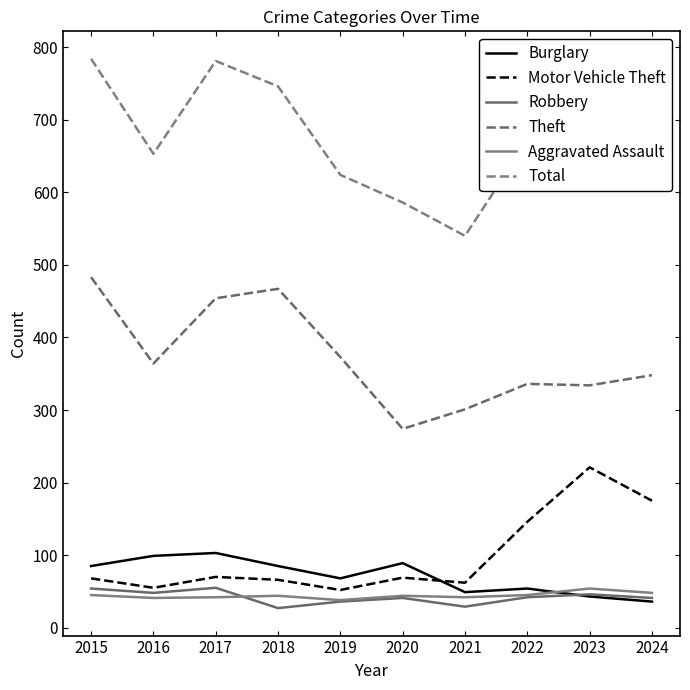

True or false: Burglary and Motor Vehicle Theft cross at least once.

True